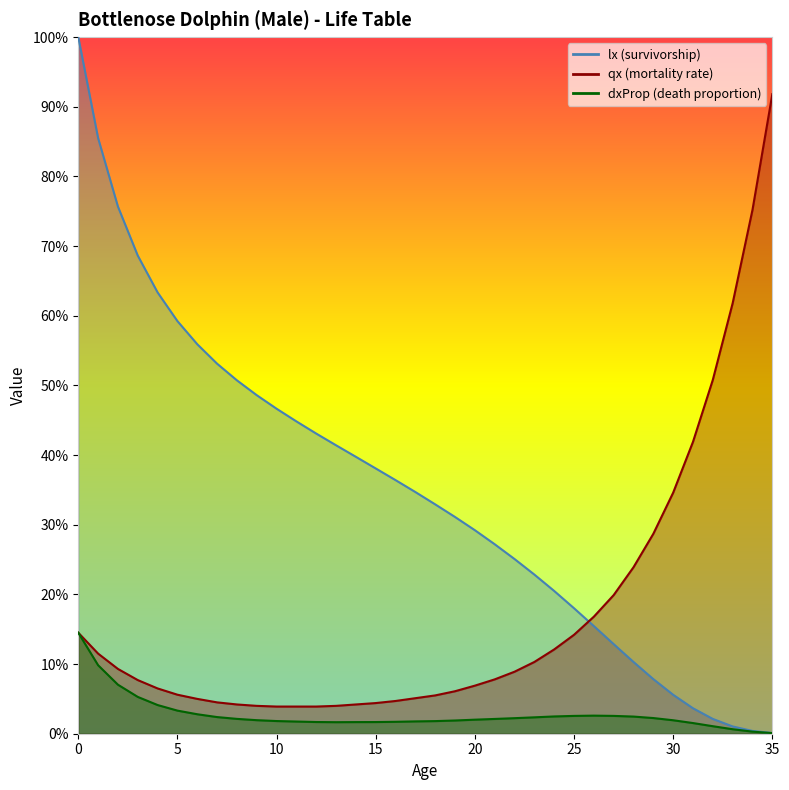

What is the maximum value shown in the chart?

1.0